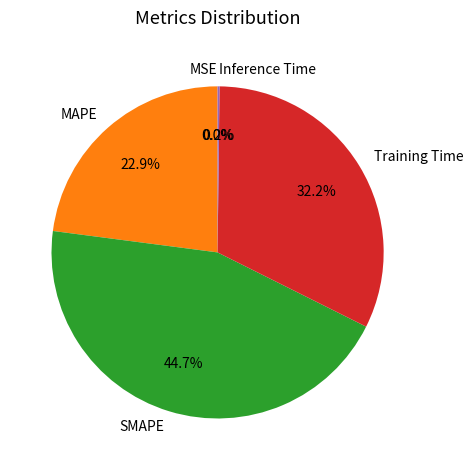

Is there a majority slice in this chart?

No